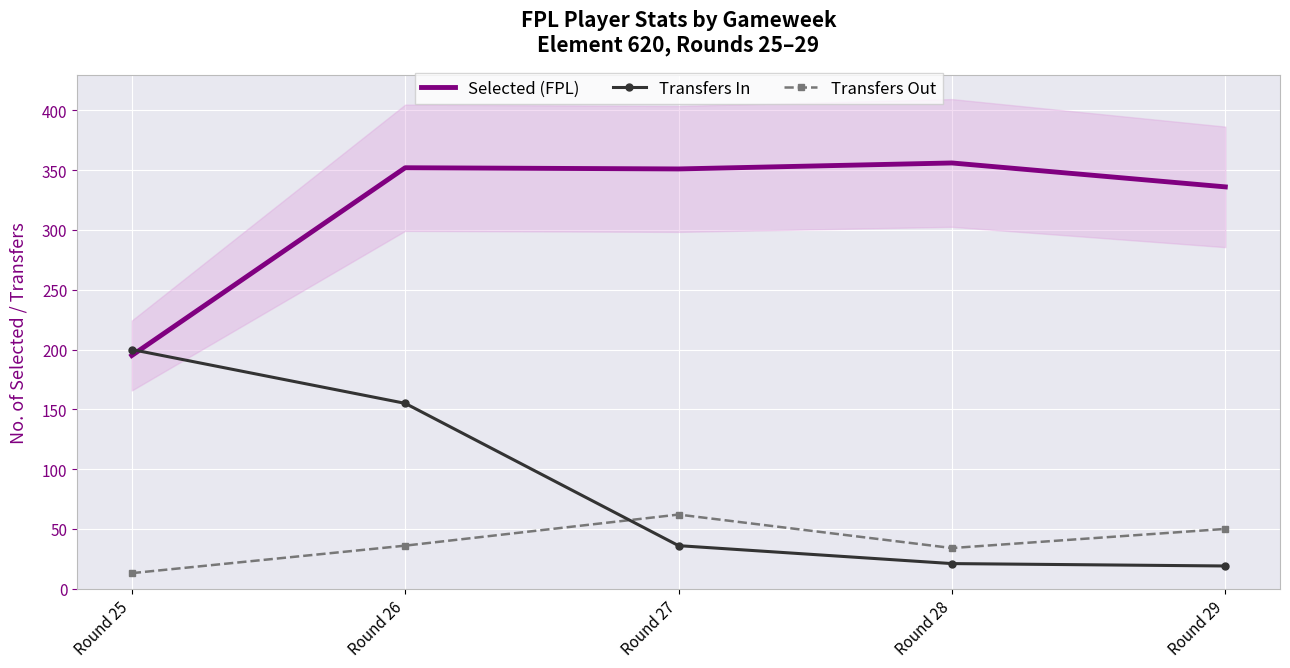

What is the value of the Transfers In point at the 2nd from the left?

155